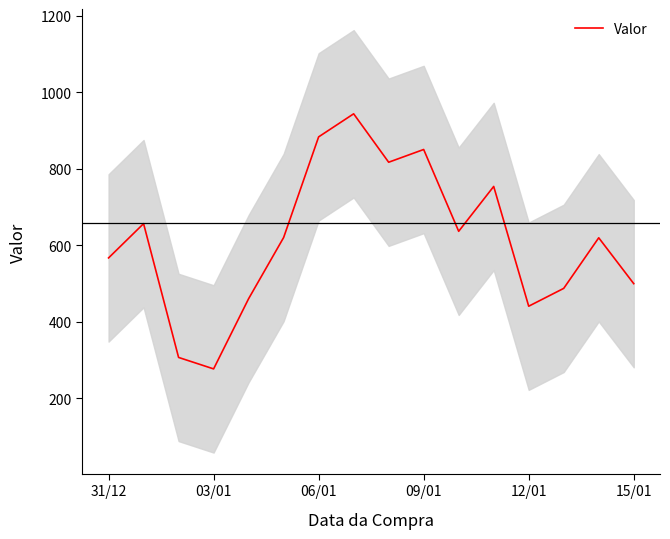

What is the value of the 3rd point from the left?

306.3